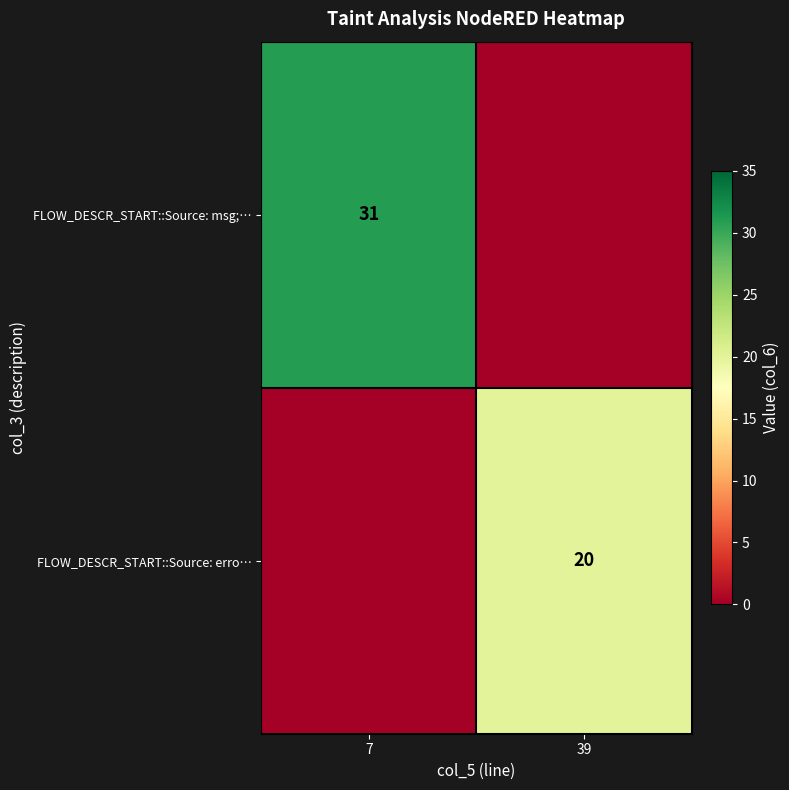

True or false: FLOW_DESCR_START::Source: msg;… has a value of 31 at 7.

True